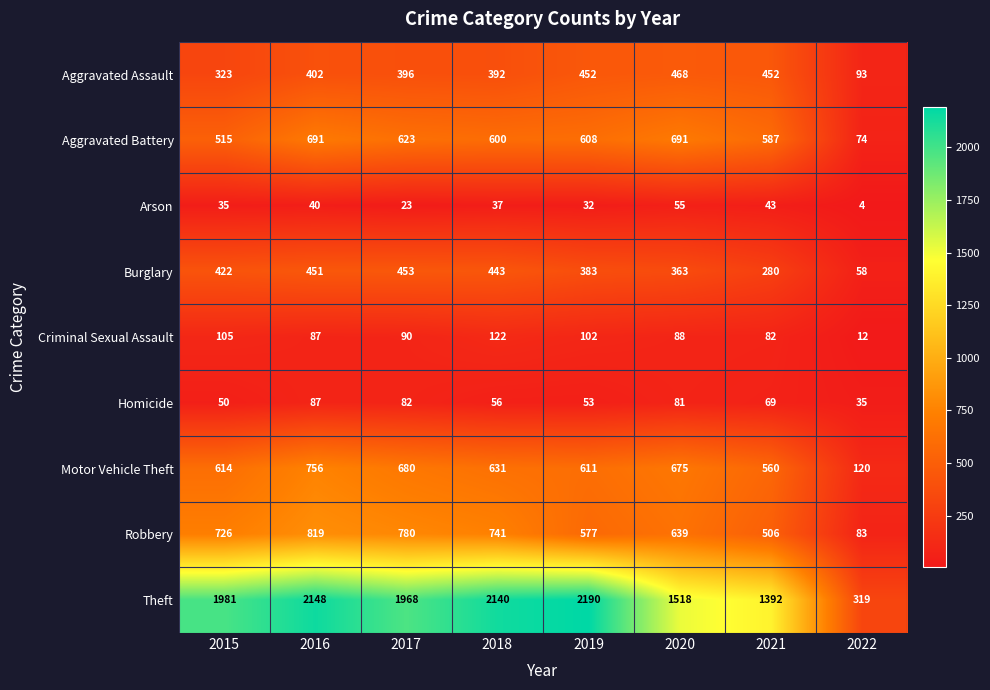

Which series changed the most between 2017 and 2020?

Theft